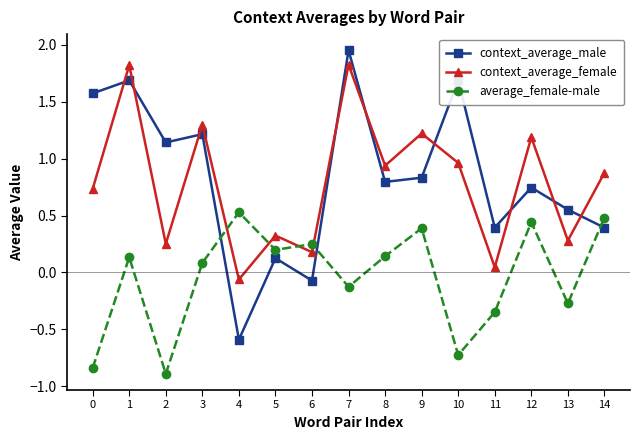

At which label does context_average_female reach its minimum?

4